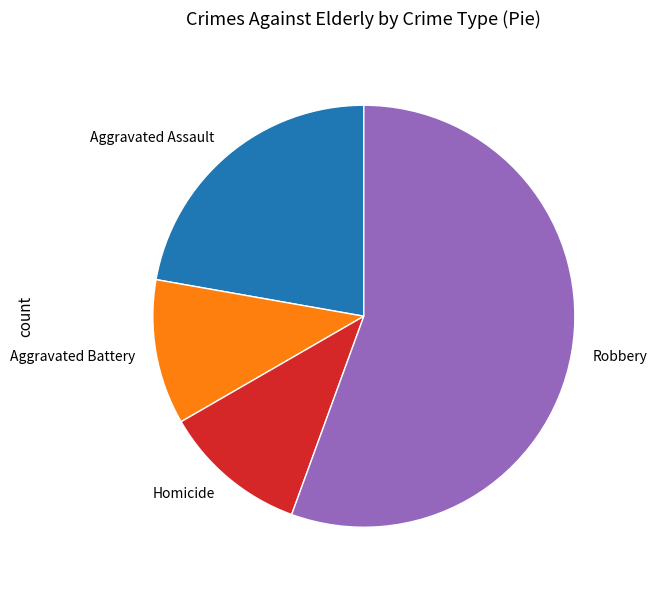

Approximately how many times larger is the value at Aggravated Assault compared to Robbery?

0.4